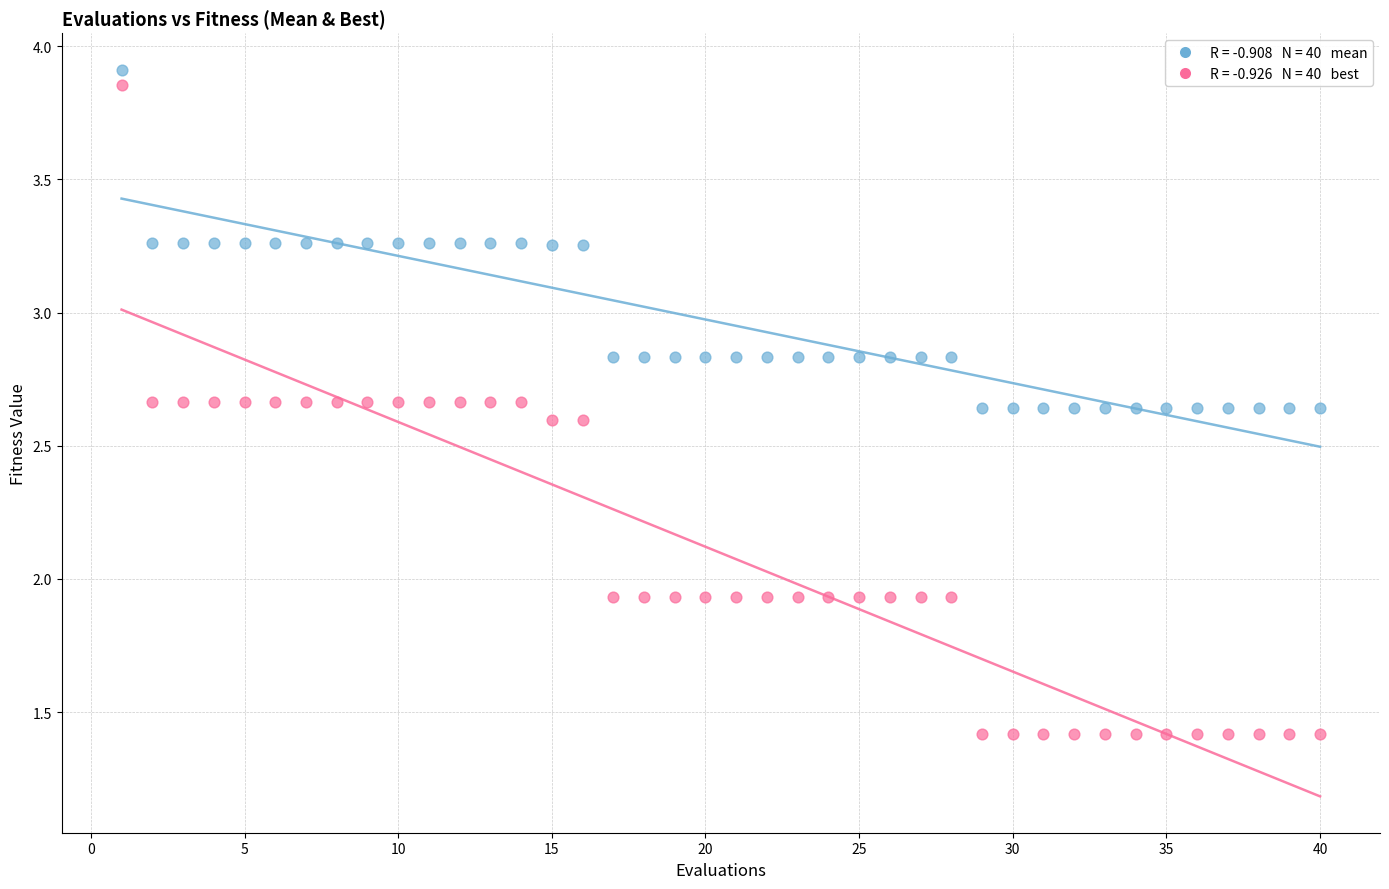

Across all data points, what is the range of Y values (max minus min)?

2.5